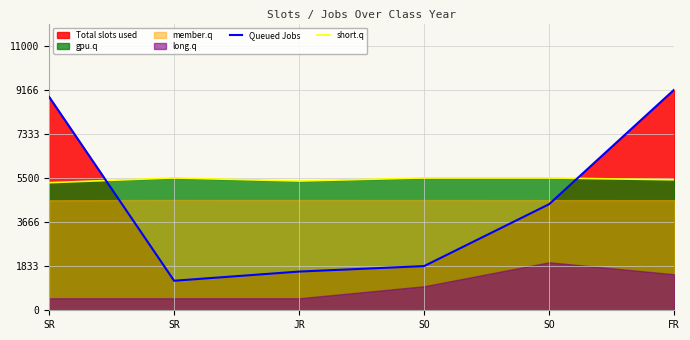

Count the number of categories in the chart.

6